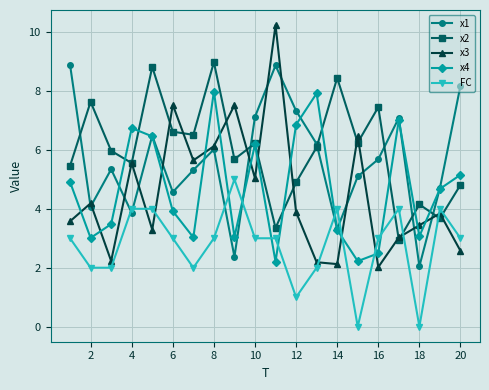

What is the maximum value shown in the chart?

10.2